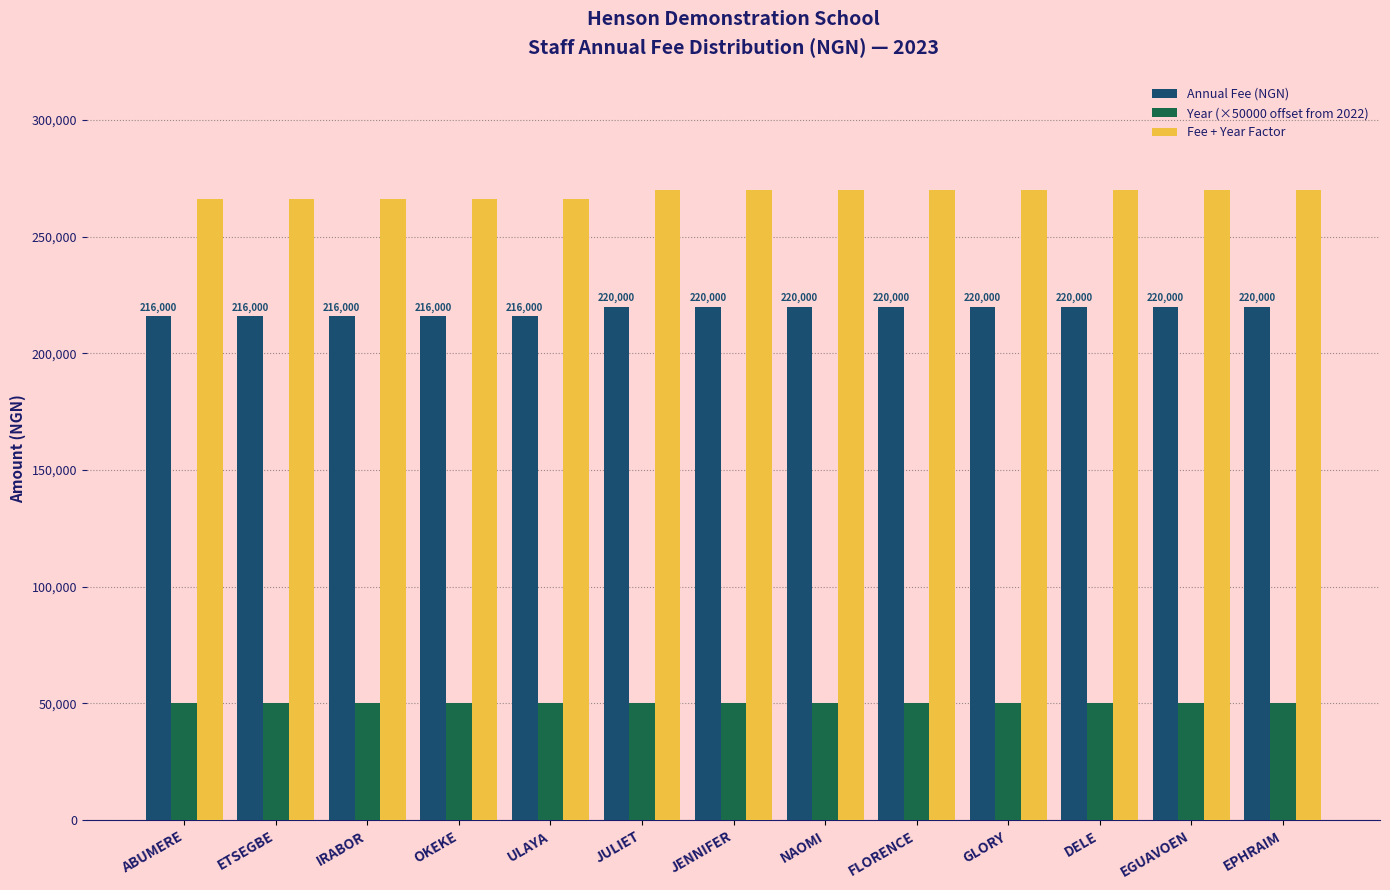

Reading right to left, list all the values displayed in this chart.

Annual Fee (NGN): EPHRAIM=220000	EGUAVOEN=220000	DELE=220000	GLORY=220000	FLORENCE=220000	NAOMI=220000	JENNIFER=220000	JULIET=220000	ULAYA=216000	OKEKE=216000	IRABOR=216000	ETSEGBE=216000	ABUMERE=216000
Year (×50000 offset from 2022): EPHRAIM=50000	EGUAVOEN=50000	DELE=50000	GLORY=50000	FLORENCE=50000	NAOMI=50000	JENNIFER=50000	JULIET=50000	ULAYA=50000	OKEKE=50000	IRABOR=50000	ETSEGBE=50000	ABUMERE=50000
Fee + Year Factor: EPHRAIM=270000	EGUAVOEN=270000	DELE=270000	GLORY=270000	FLORENCE=270000	NAOMI=270000	JENNIFER=270000	JULIET=270000	ULAYA=266000	OKEKE=266000	IRABOR=266000	ETSEGBE=266000	ABUMERE=266000